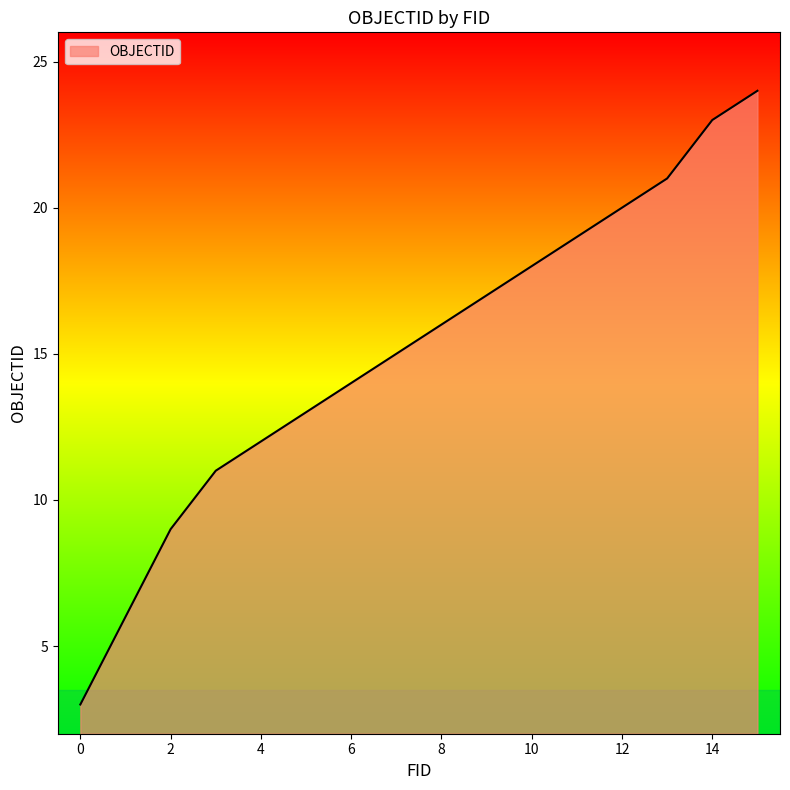

What is the maximum value shown in the chart?

24